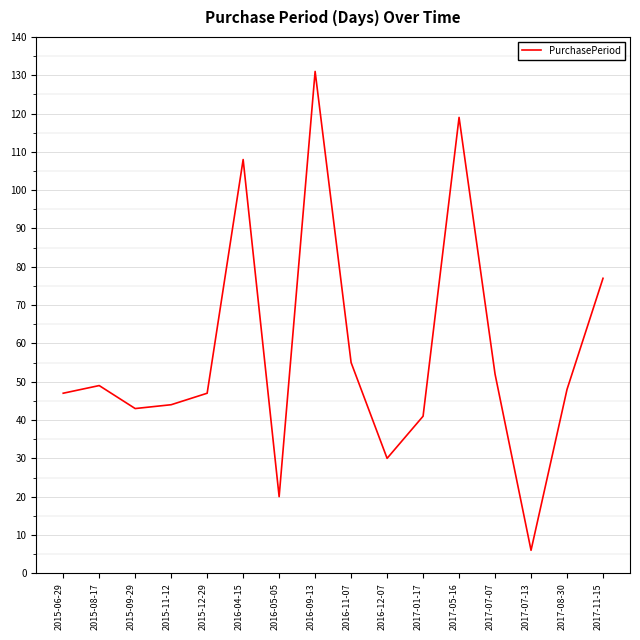

Reading left to right, list all the values displayed in this chart.

47	49	43	44	47	108	20	131	55	30	41	119	52	6	48	77